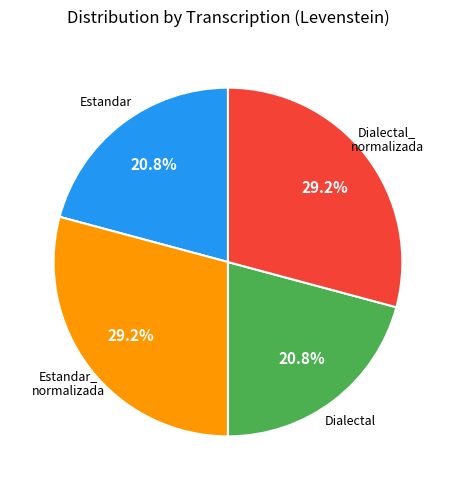

Is there any slice that represents more than half of the pie?

No